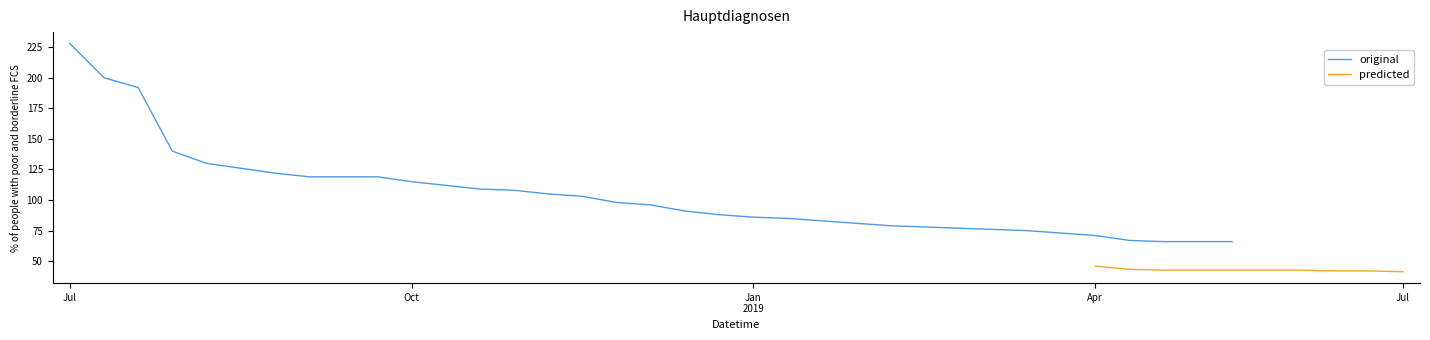

What is the minimum value for original?

66